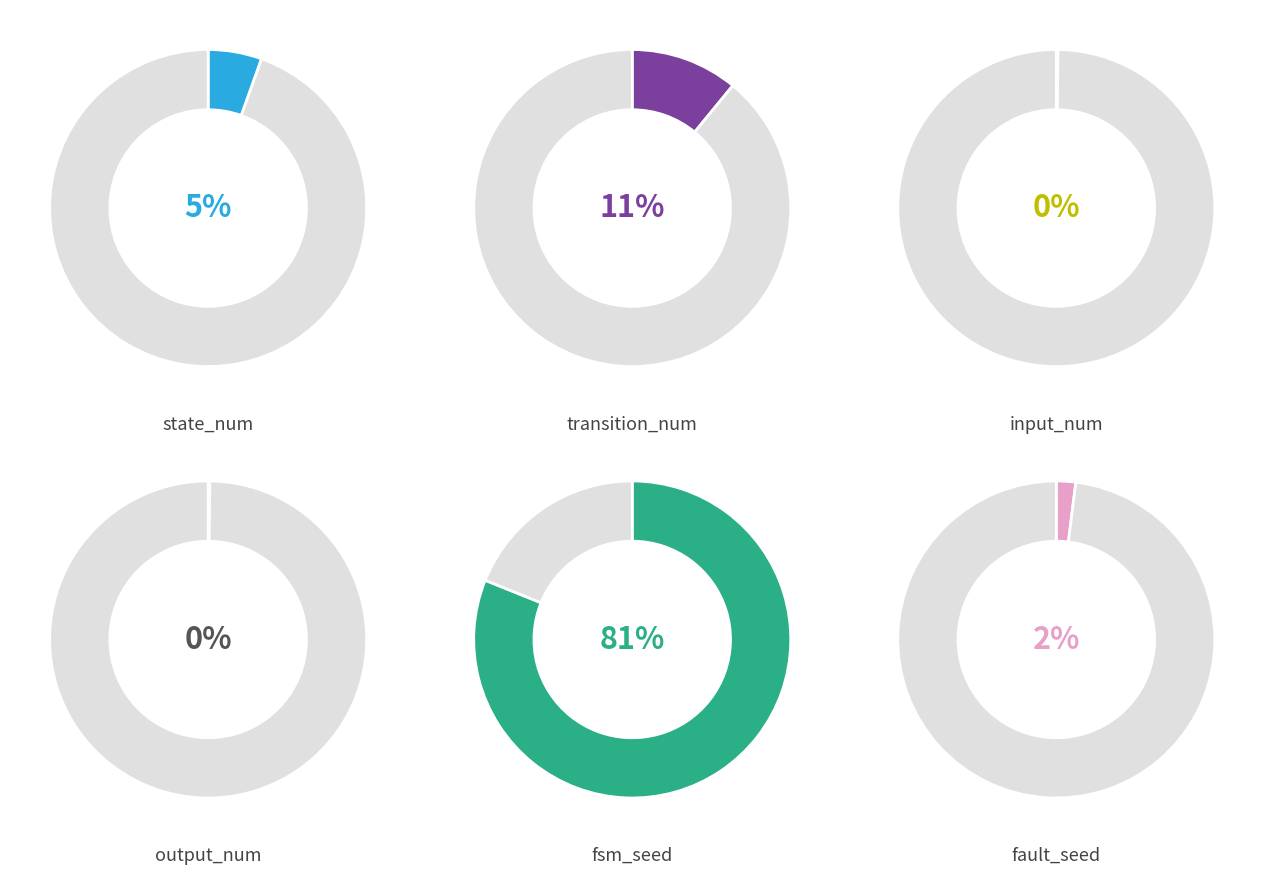

Count the number of slices in the pie.

6